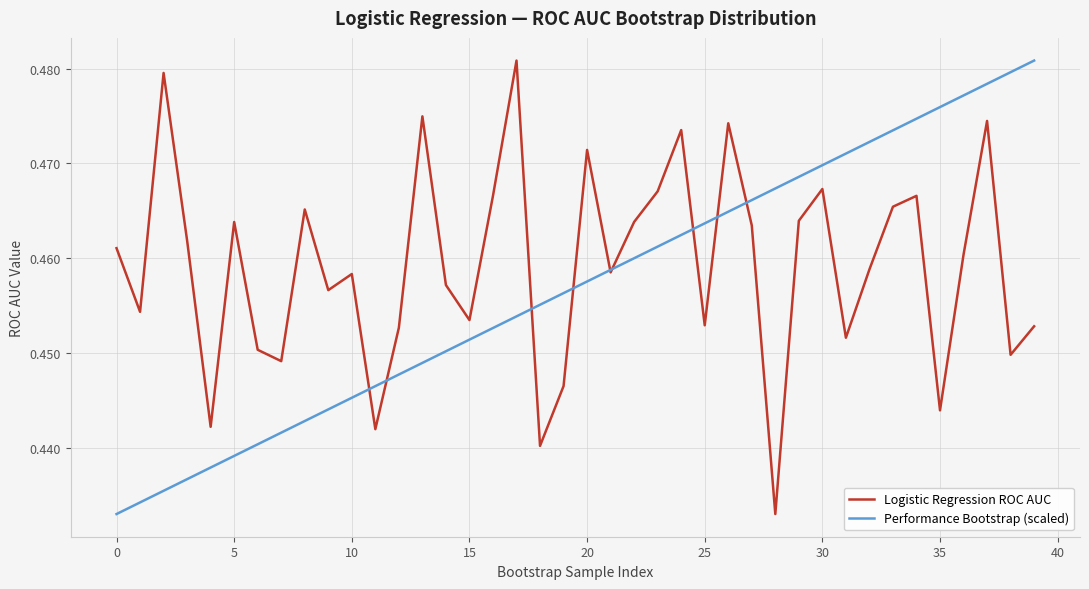

How many lines are shown in the chart?

2